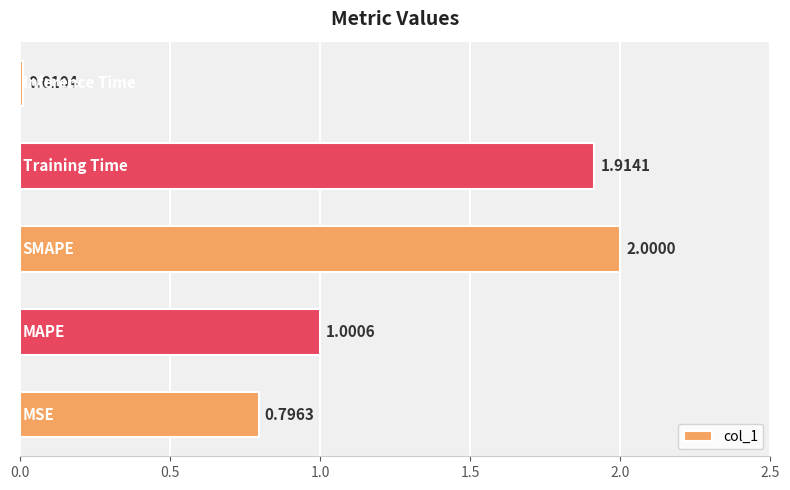

What is the difference between the maximum and minimum values?

2.0